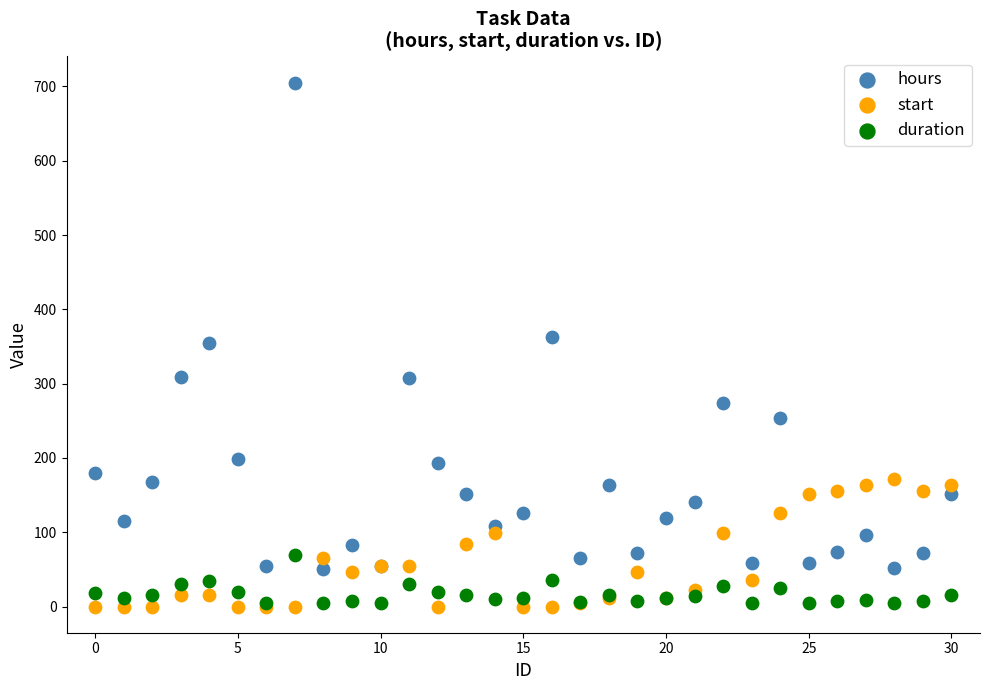

In the hours series, what Y value is closest to 377?

363